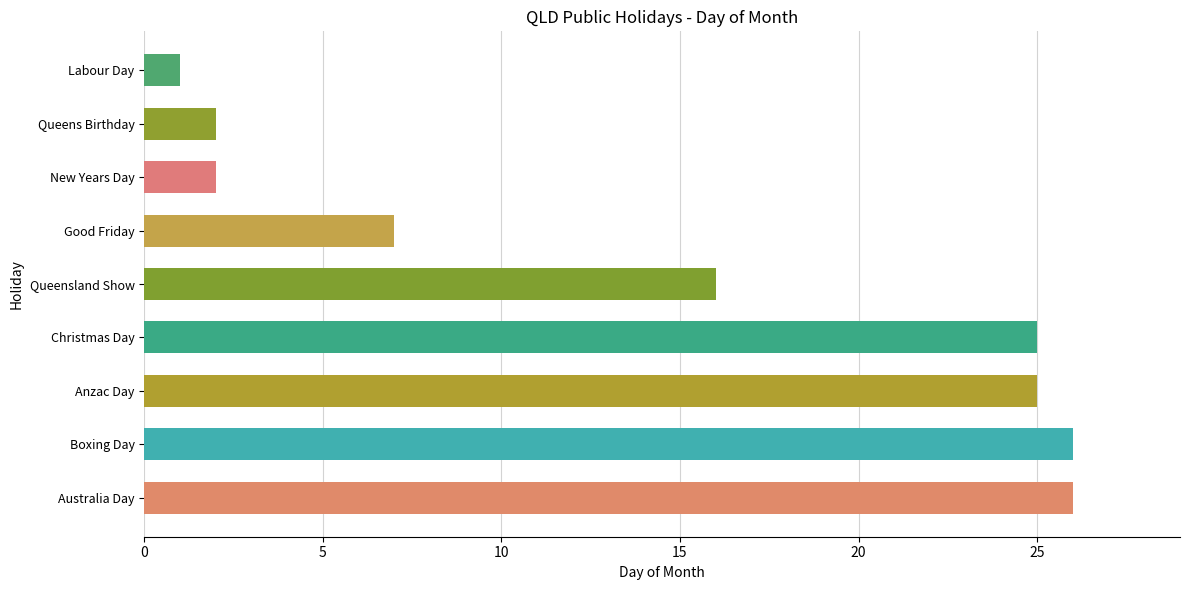

Which has a higher value, Australia Day or Queensland Show?

Australia Day